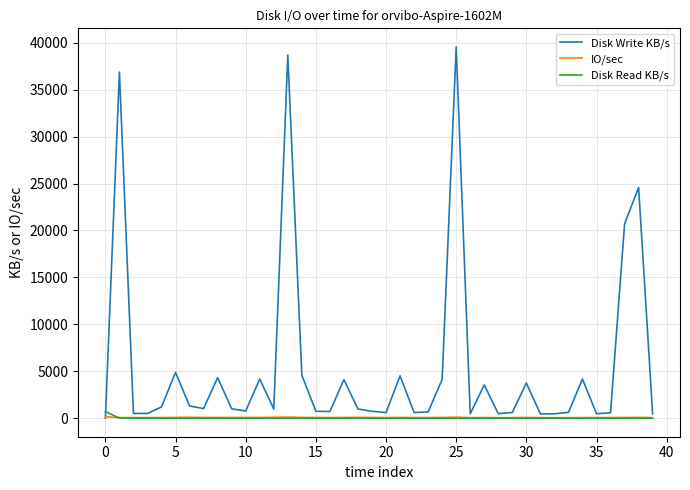

Which series has the widest spread of values?

Disk Write KB/s